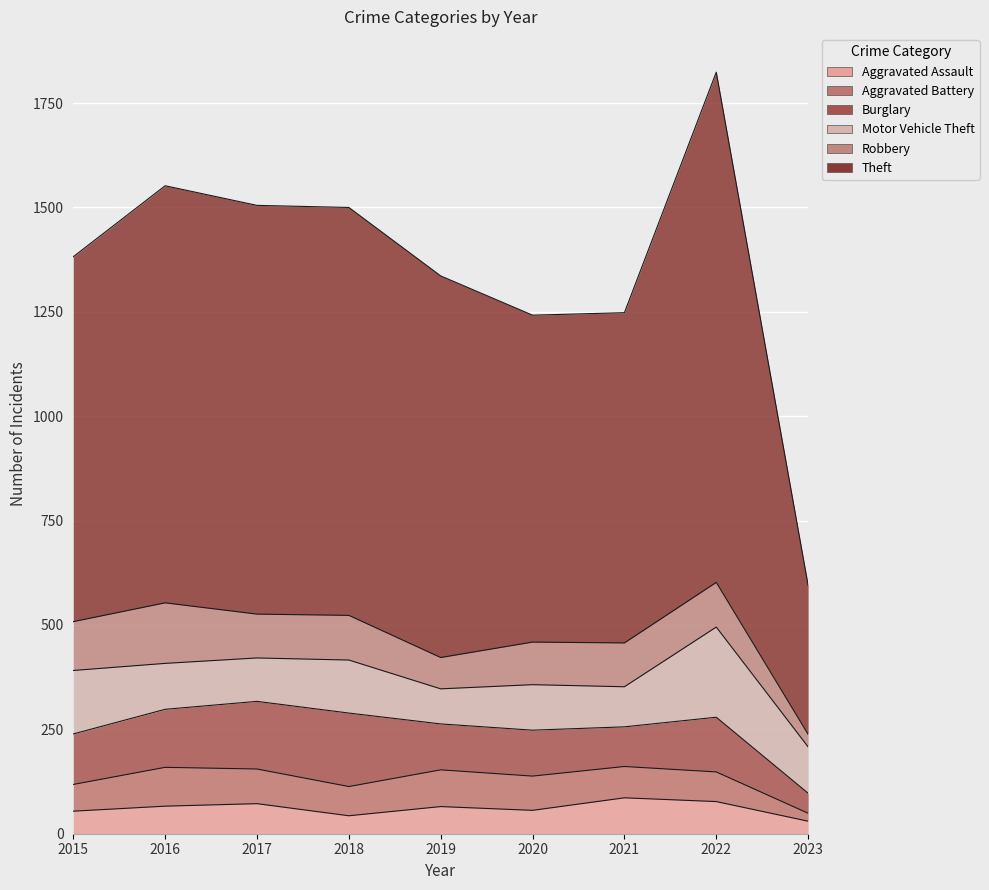

What is the value of the Robbery point at the 8th from the left?

107